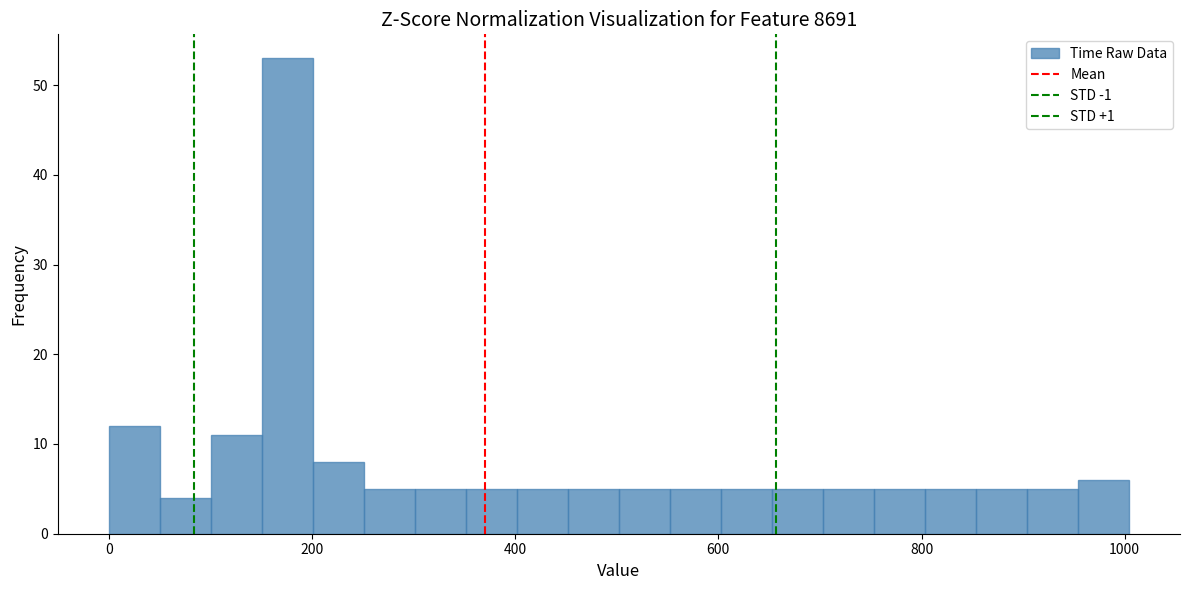

Around what value on the x-axis is the tallest bar? Give the approximate position of its centre, as read against the axis.

180